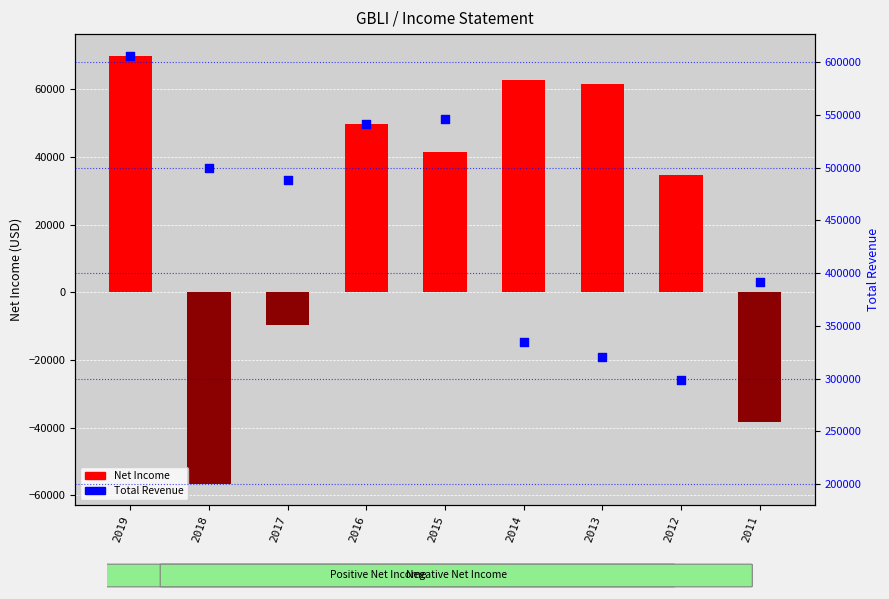

Which series has the largest total across all categories?

Total Revenue